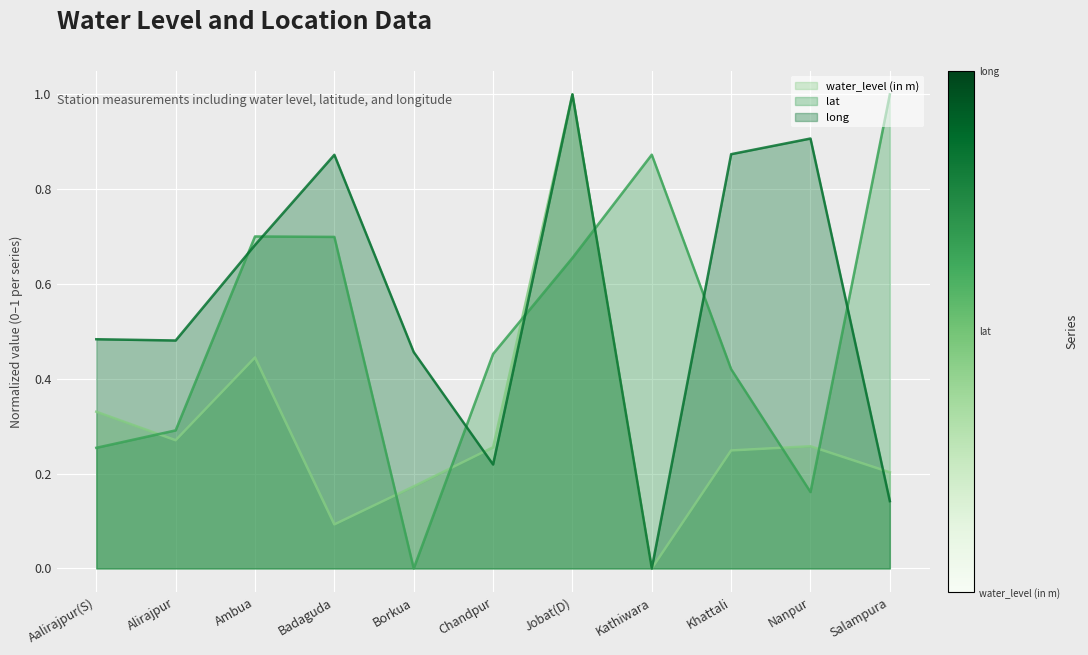

What is the difference between the maximum and minimum values in the long series?

1.0